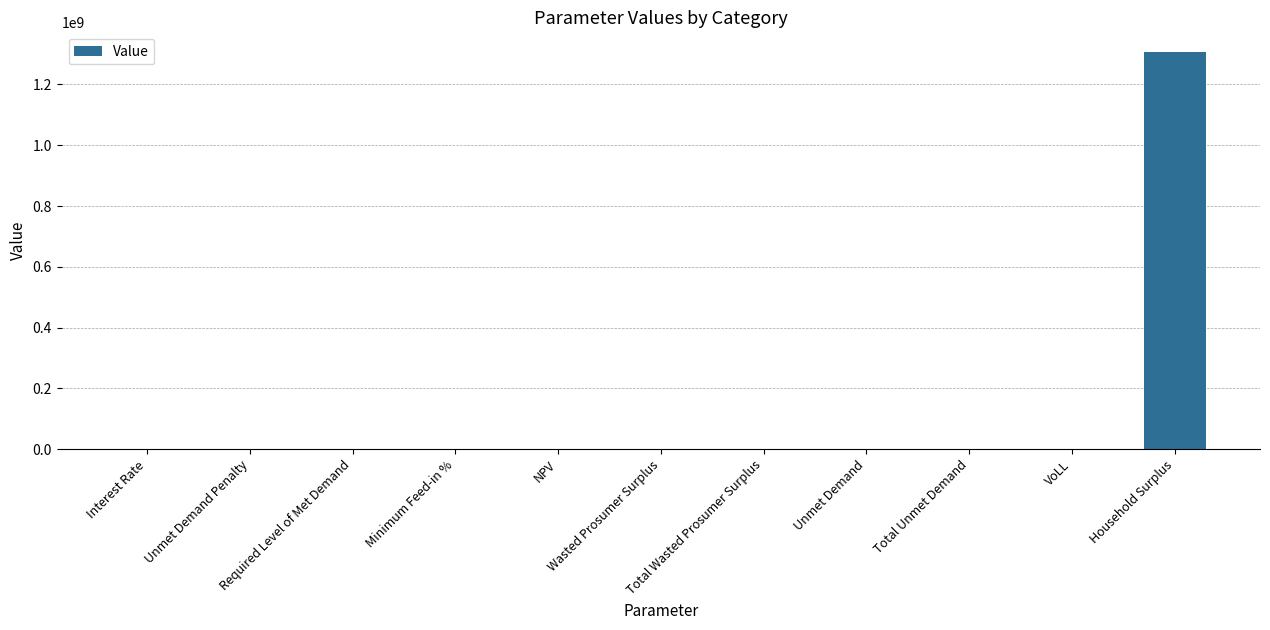

Are the bars horizontal?

No